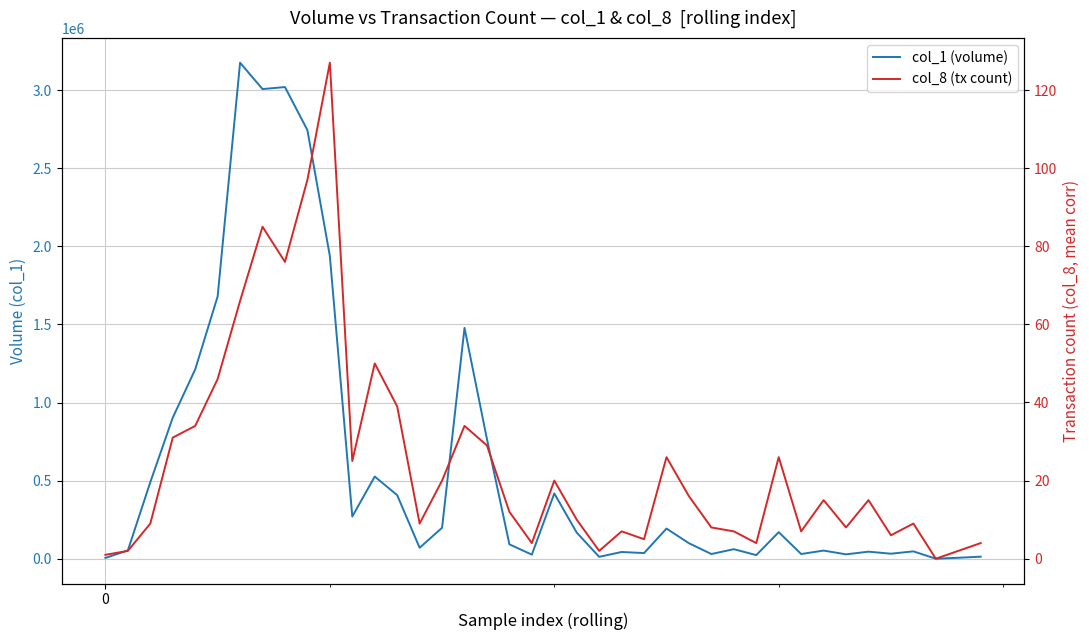

Which series changed the most between 8 and 24?

col_1 (volume)